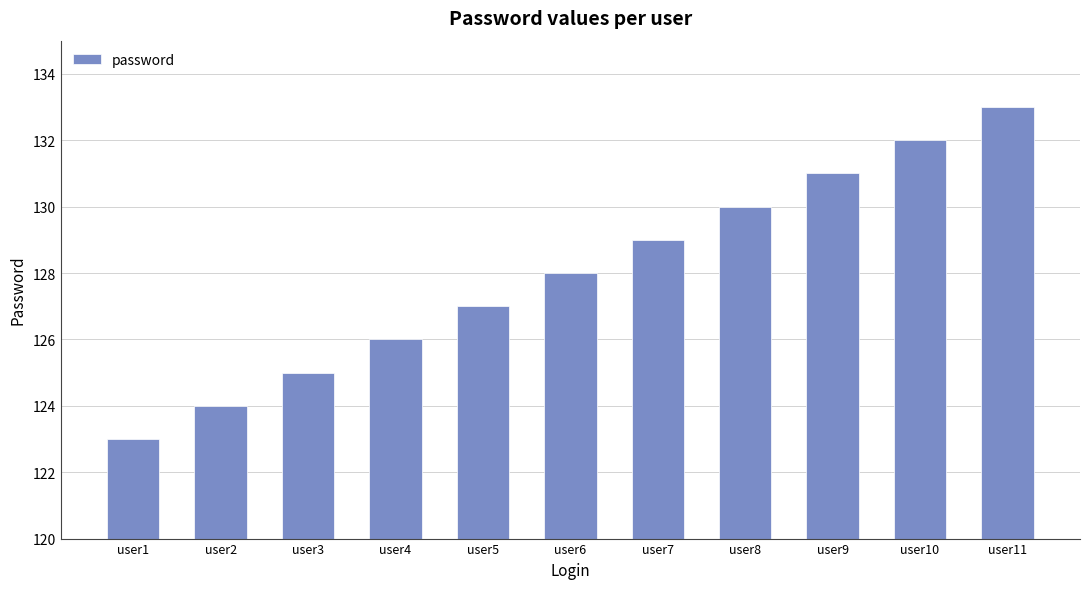

Is it true that the value at user9 is 203?

False